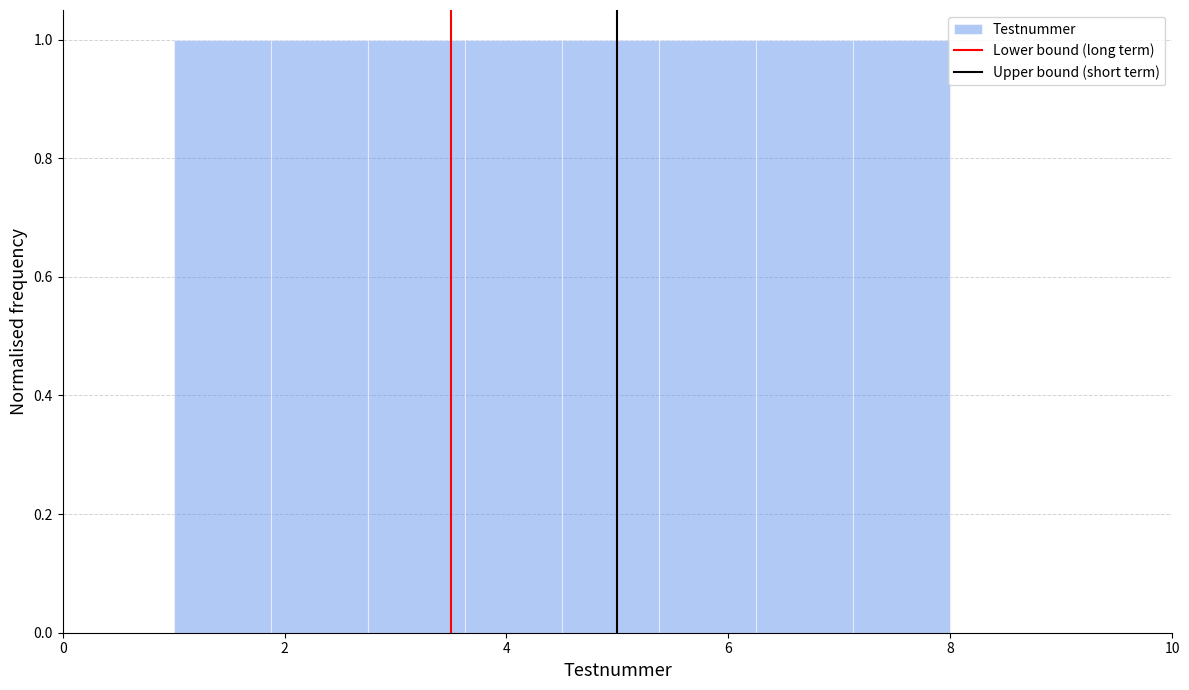

Reading left to right, list every bar in this chart as the range it spans on the x-axis followed by its height. Neither the bar edges nor the heights are printed on the chart, so give them approximately, as read against the axes.

1.0 to 1.8: 1
1.8 to 2.8: 1
2.8 to 3.6: 1
3.6 to 4.6: 1
4.6 to 5.4: 1
5.4 to 6.2: 1
6.2 to 7.2: 1
7.2 to 8.0: 1